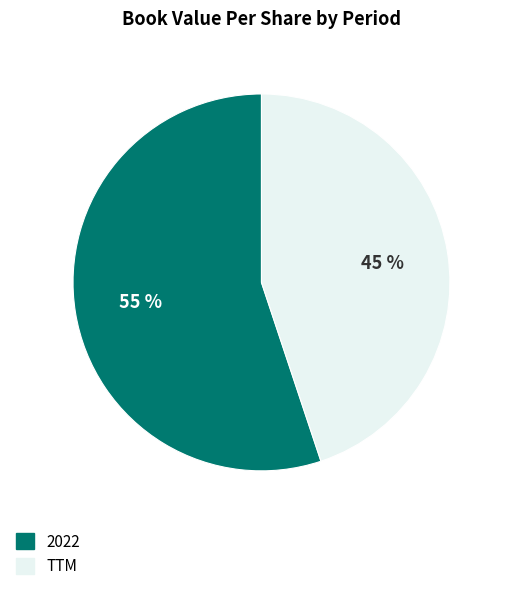

True or false: 2022 accounts for 68% of the total.

False